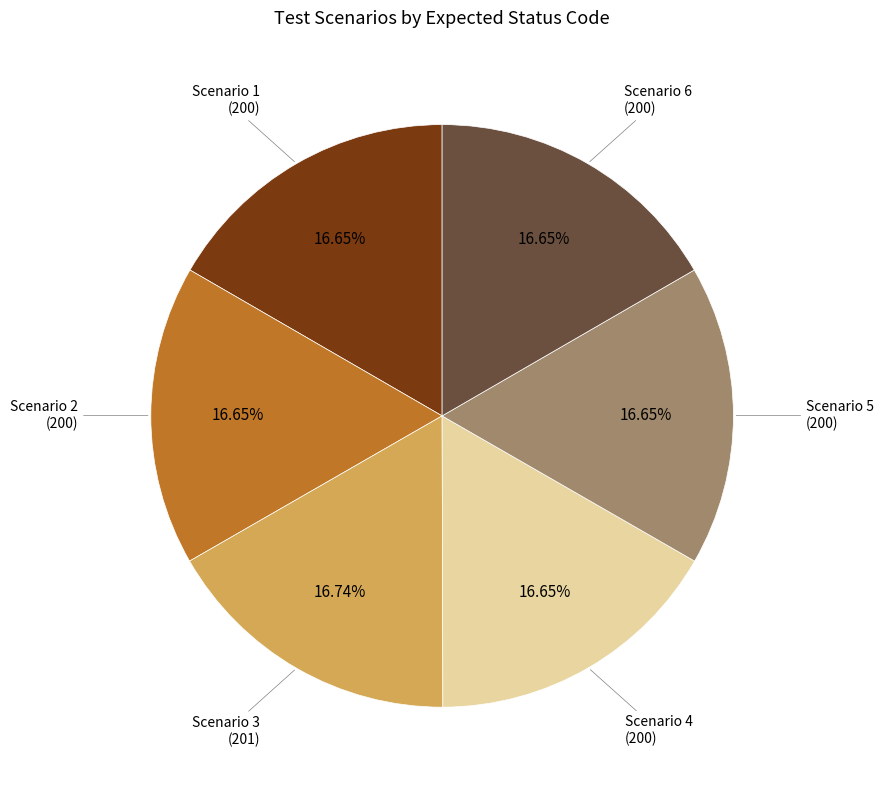

Does any single category account for the majority?

No